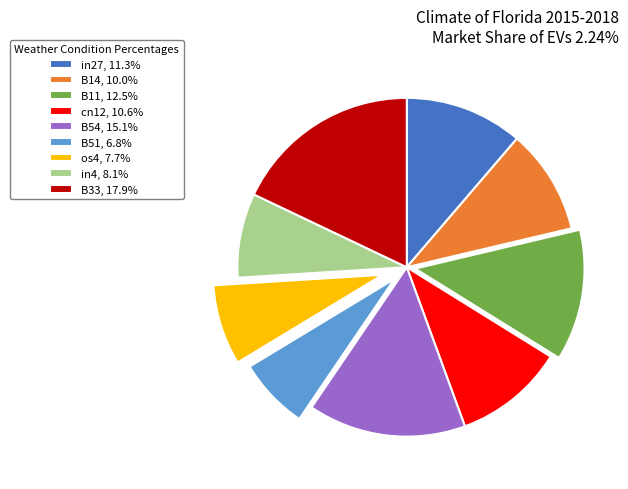

What is the ratio of the value at B11, 12.5% to the value at B33, 17.9%?

0.7